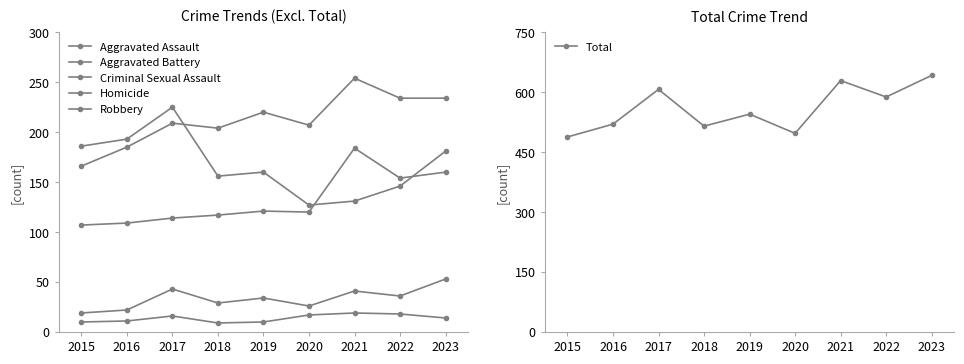

Reading left to right, extract all data points from this chart.

Aggravated Assault: 2015=107	2016=109	2017=114	2018=117	2019=121	2020=120	2021=184	2022=154	2023=160
Aggravated Battery: 2015=166	2016=185	2017=209	2018=204	2019=220	2020=207	2021=254	2022=234	2023=234
Criminal Sexual Assault: 2015=19	2016=22	2017=43	2018=29	2019=34	2020=26	2021=41	2022=36	2023=53
Homicide: 2015=10	2016=11	2017=16	2018=9	2019=10	2020=17	2021=19	2022=18	2023=14
Robbery: 2015=186	2016=193	2017=225	2018=156	2019=160	2020=127	2021=131	2022=146	2023=181
Total: 2015=488	2016=520	2017=607	2018=515	2019=545	2020=497	2021=629	2022=588	2023=642